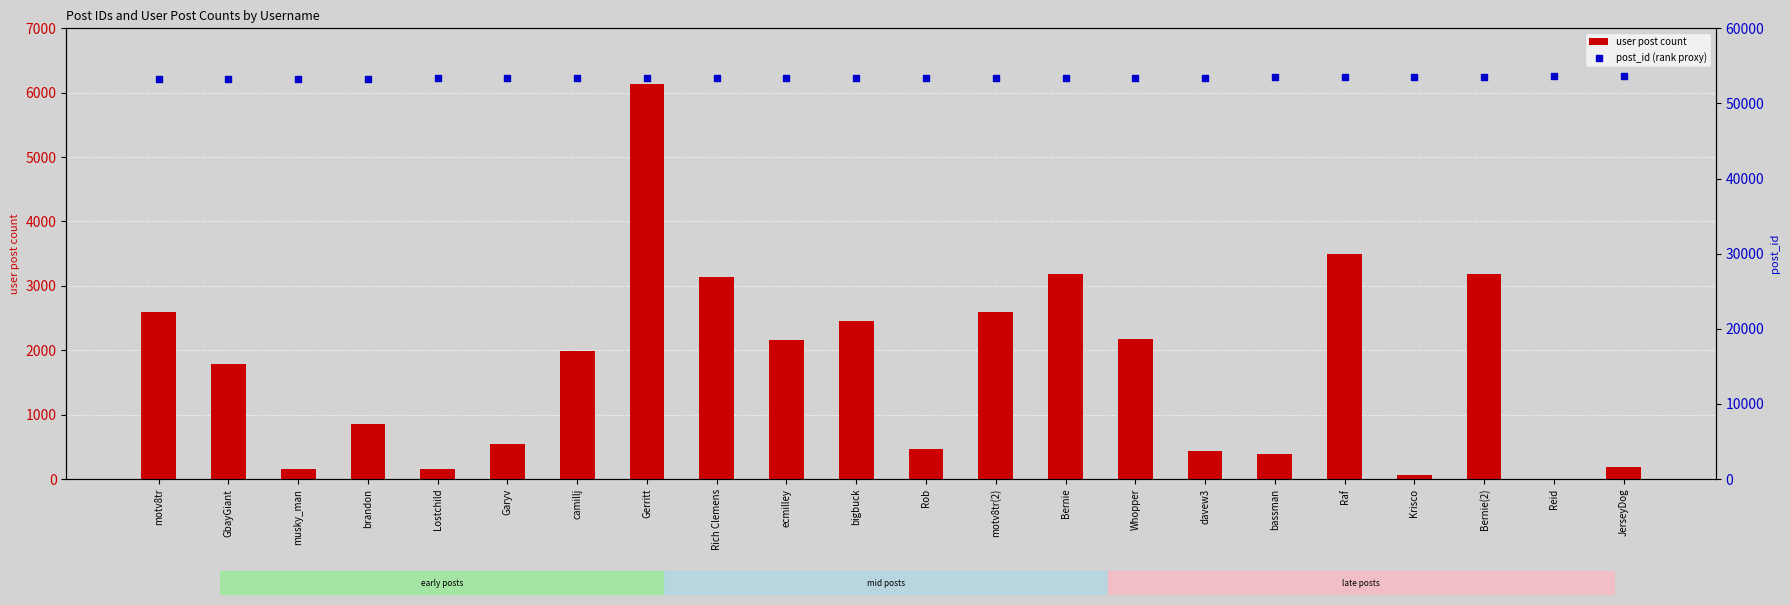

At how many categories does at least one series exceed 26406?

22